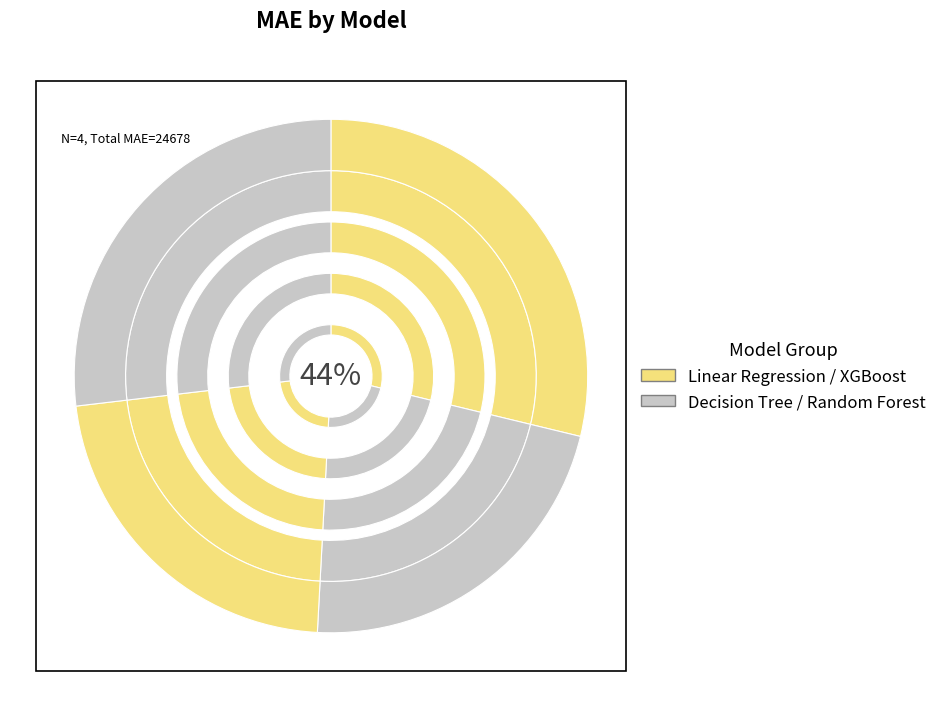

To the nearest percent, what percentage of the pie is XGBoost?

27%